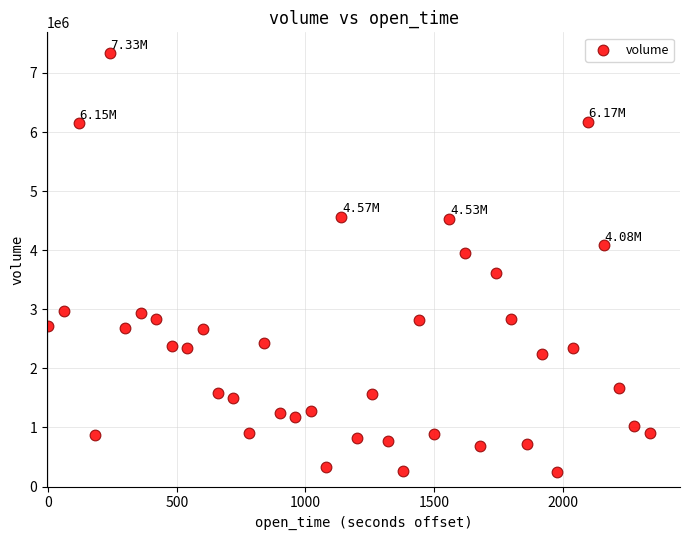

What is the range of Y values (max minus min)?

7090411